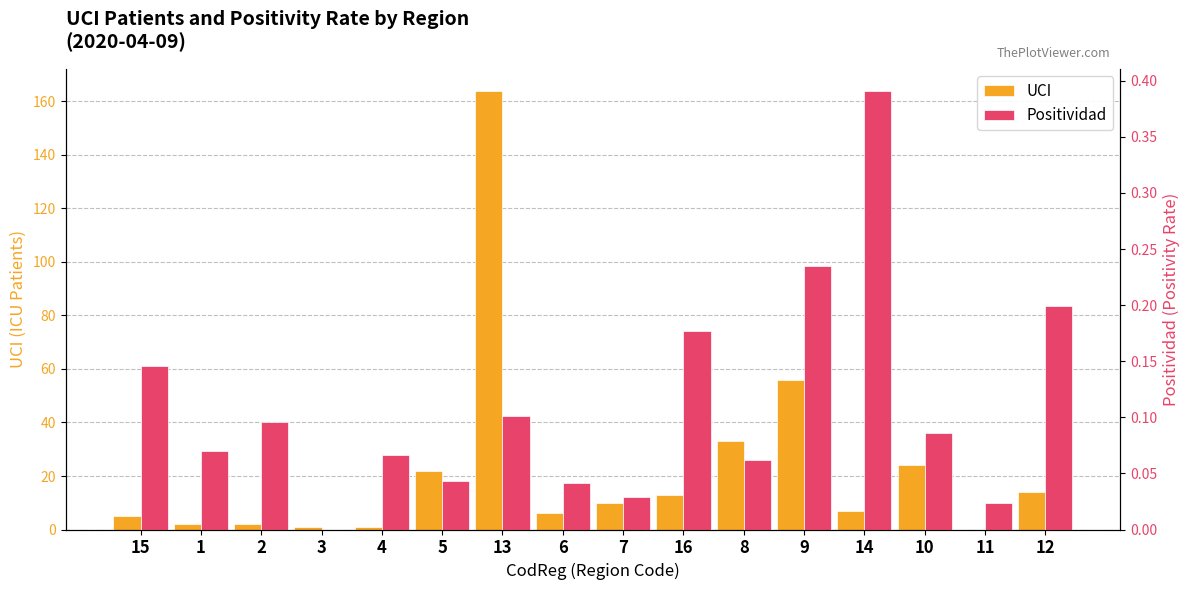

The Positividad series shows 0.1 at 15. True or false?

True